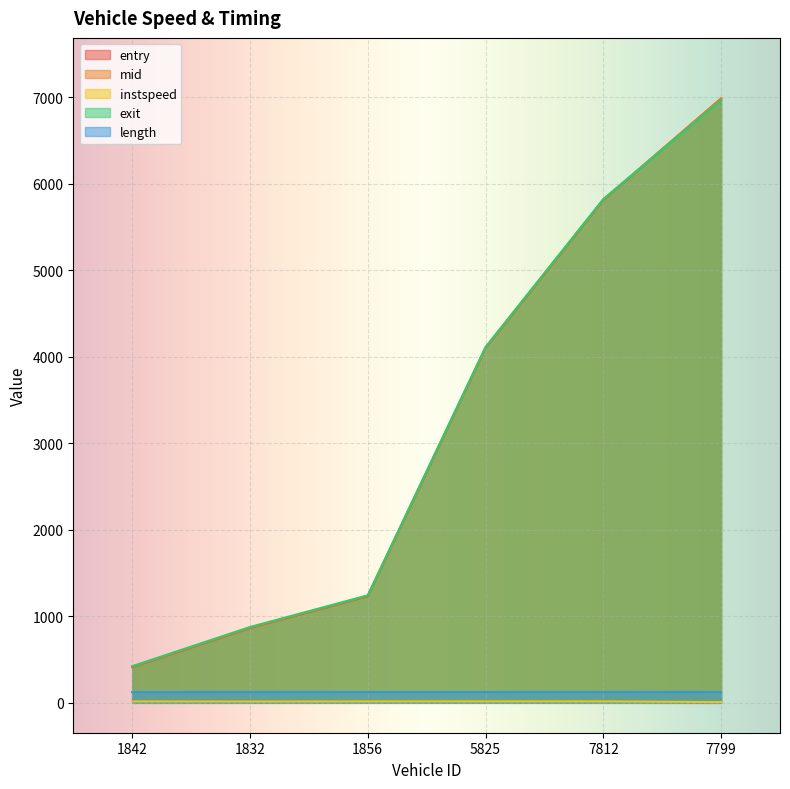

How many series are shown in this chart?

5